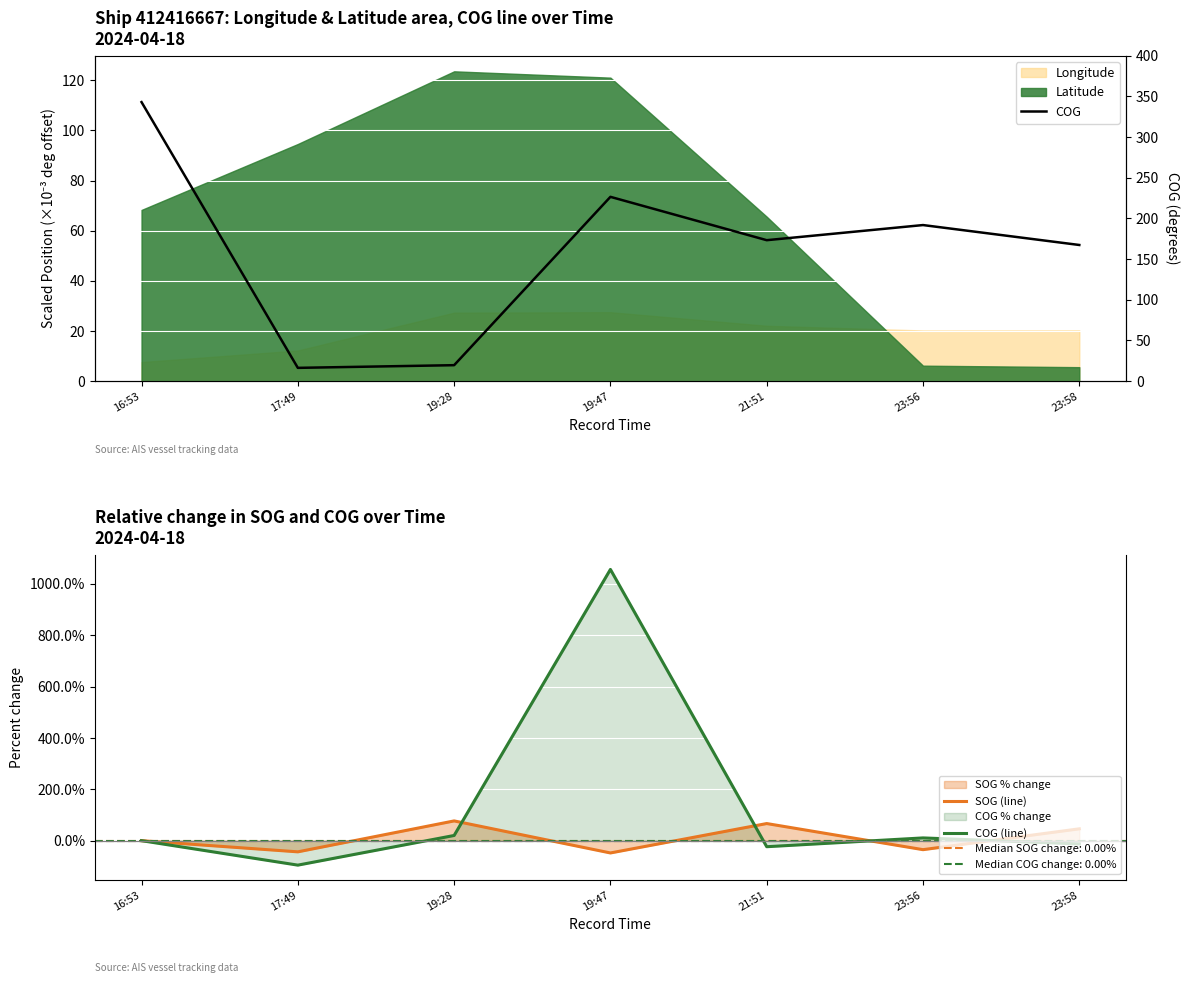

At 21:51, list the series in order from largest to smallest.

COG, SOG (line), COG (line)